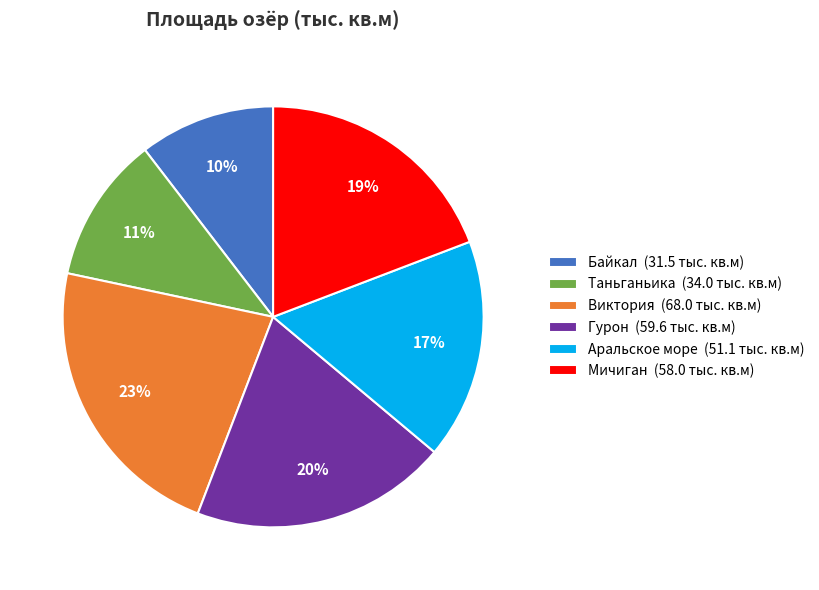

Which has a higher value, Байкал (31.5 тыс. кв.м) or Виктория (68.0 тыс. кв.м)?

Виктория (68.0 тыс. кв.м)